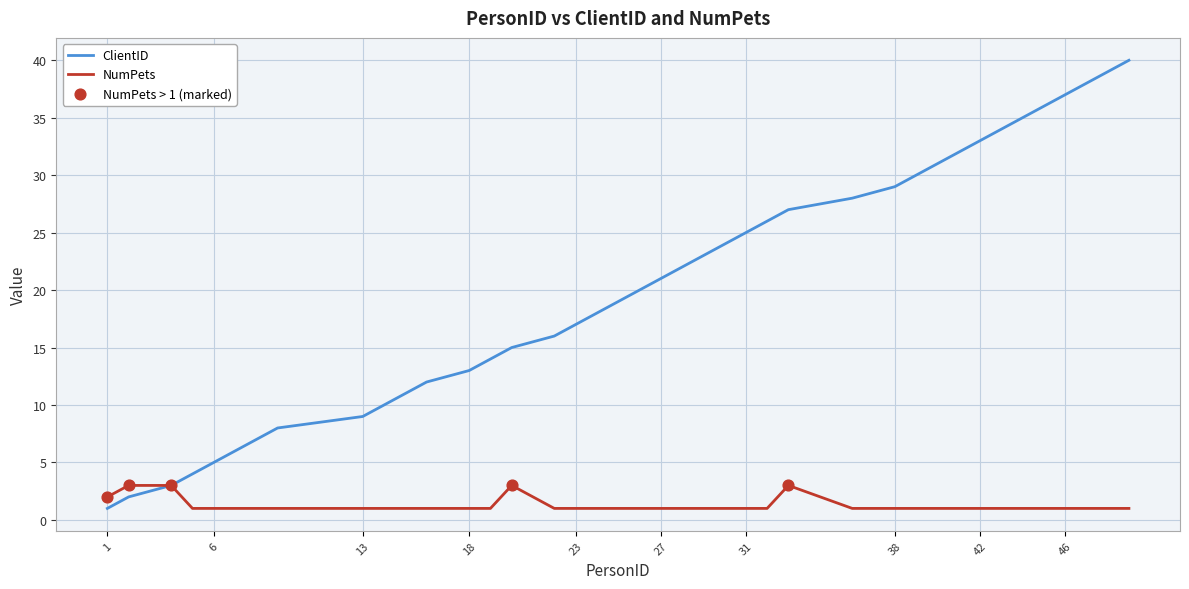

Which series has the largest range (max minus min)?

ClientID